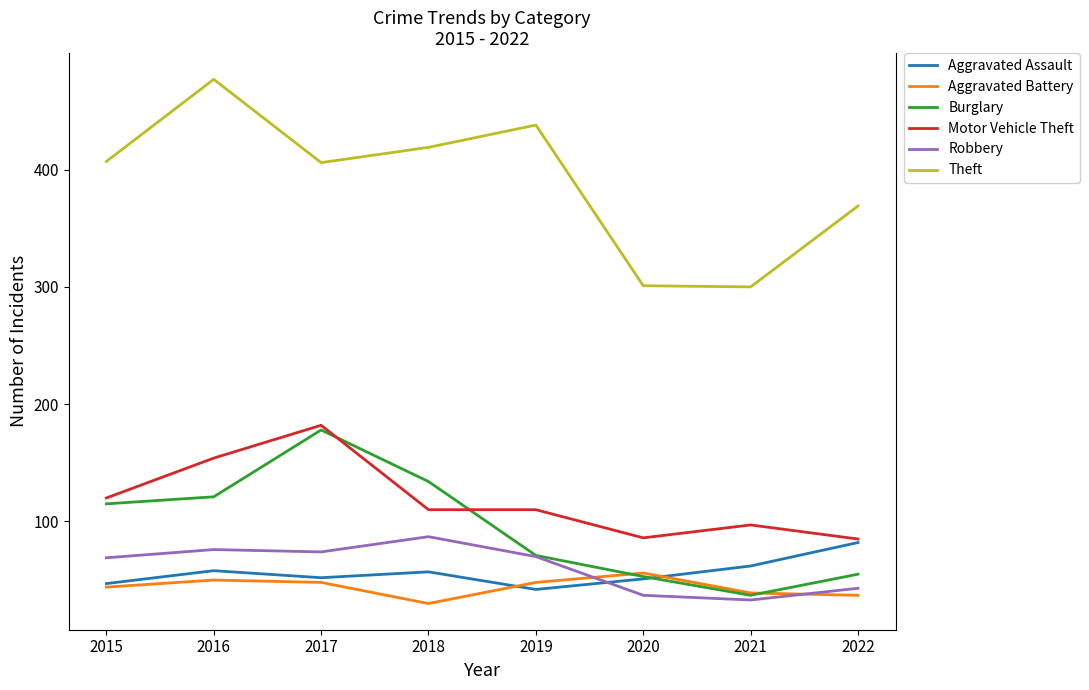

Rank the series at 2018 from highest to lowest value.

Theft, Burglary, Motor Vehicle Theft, Robbery, Aggravated Assault, Aggravated Battery